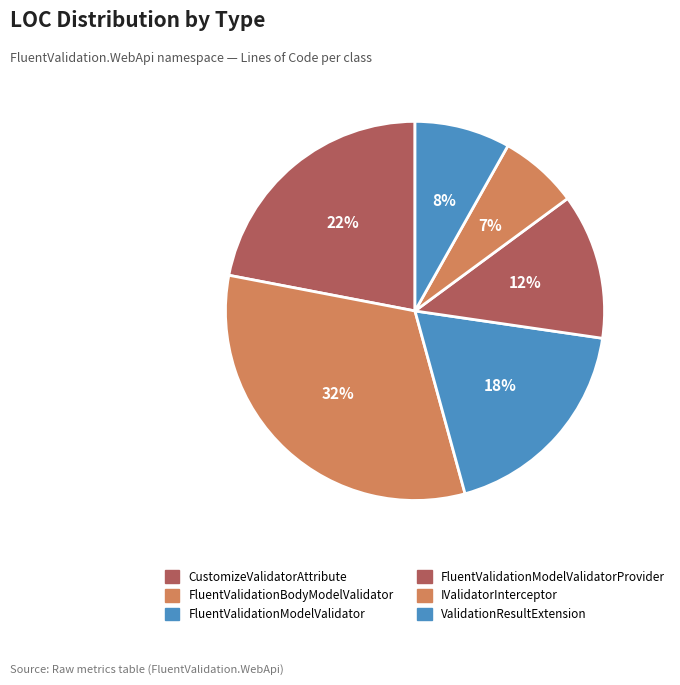

What percentage do FluentValidationModelValidator and FluentValidationModelValidatorProvider together represent?

30.9%